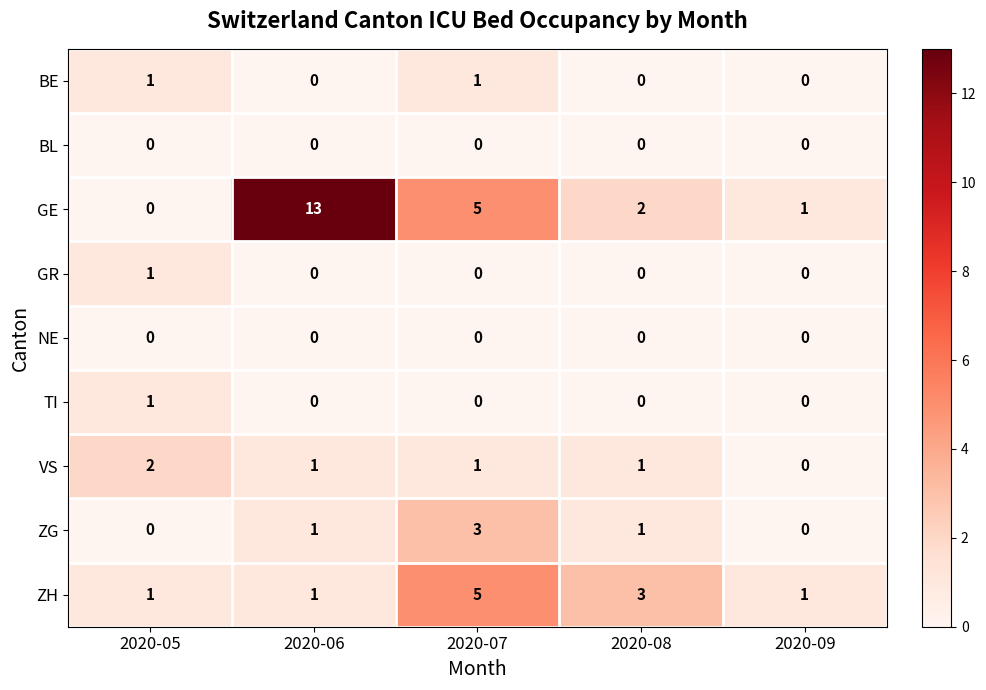

Which series has the largest total across all categories?

GE